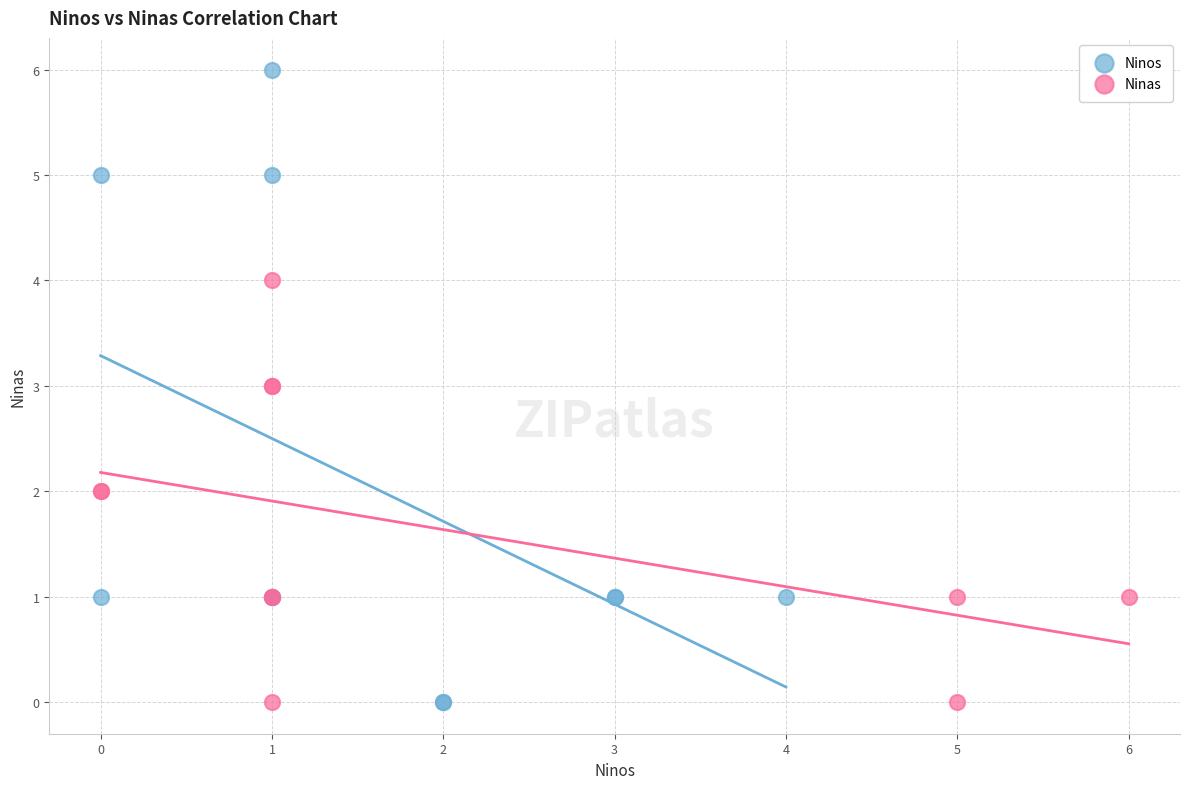

Which series contains the highest Y value?

Ninos